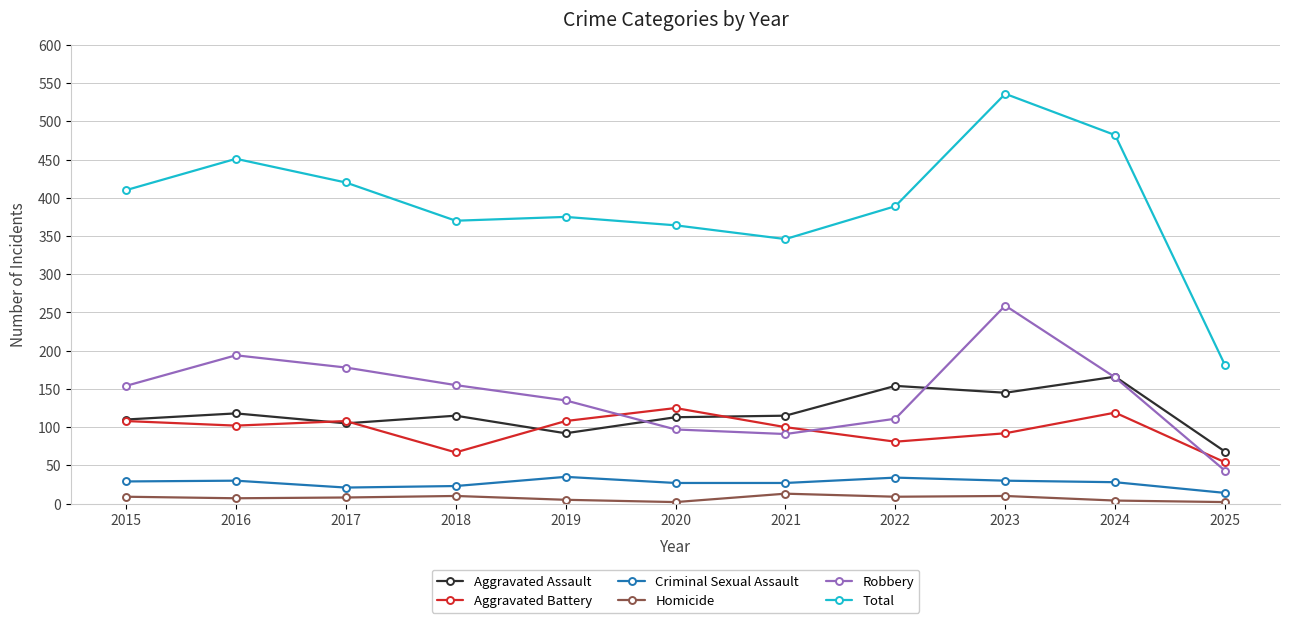

Which series has the widest spread of values?

Total